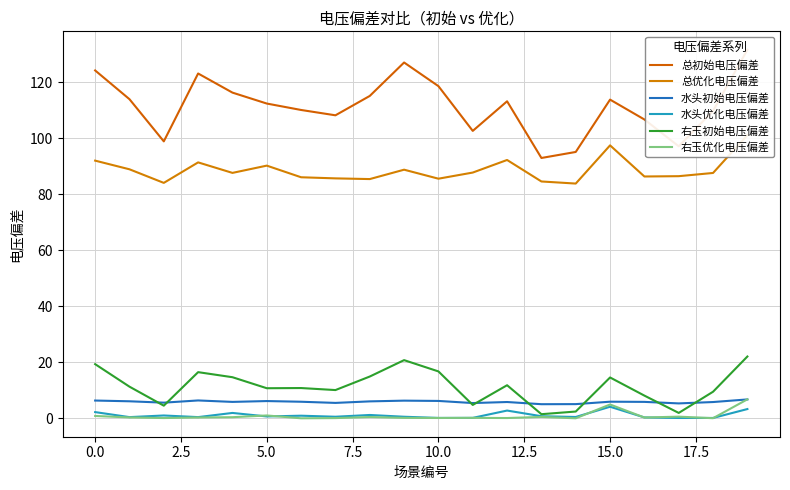

Reading left to right, list all the values displayed in this chart.

总初始电压偏差: 124.2	113.9	98.8	123.1	116.2	112.3	110.0	108.1	115.1	127.0	118.6	102.6	113.1	92.9	95.1	113.7	106.7	97.1	109.7	131.5
总优化电压偏差: 92.0	88.9	84.0	91.3	87.6	90.2	86.0	85.6	85.4	88.7	85.5	87.7	92.2	84.5	83.8	97.4	86.3	86.4	87.6	101.1
水头初始电压偏差: 6.4	6.1	5.6	6.4	5.9	6.2	5.9	5.5	6.1	6.3	6.2	5.5	5.8	5.1	5.1	5.9	5.9	5.3	5.8	6.8
水头优化电压偏差: 2.2	0.4	1.0	0.4	1.9	0.7	0.9	0.6	1.2	0.6	0.2	0.2	2.8	0.8	0.5	4.1	0.3	0.1	0.1	3.3
右玉初始电压偏差: 19.3	11.3	4.5	16.5	14.7	10.8	10.8	10.1	14.9	20.8	16.8	4.8	11.8	1.5	2.4	14.6	8.1	1.9	9.5	22.1
右玉优化电压偏差: 0.9	0.3	0.1	0.3	0.4	1.0	0.0	0.1	0.5	0.2	0.1	0.2	0.1	0.5	0.0	4.9	0.3	0.6	0.1	6.8